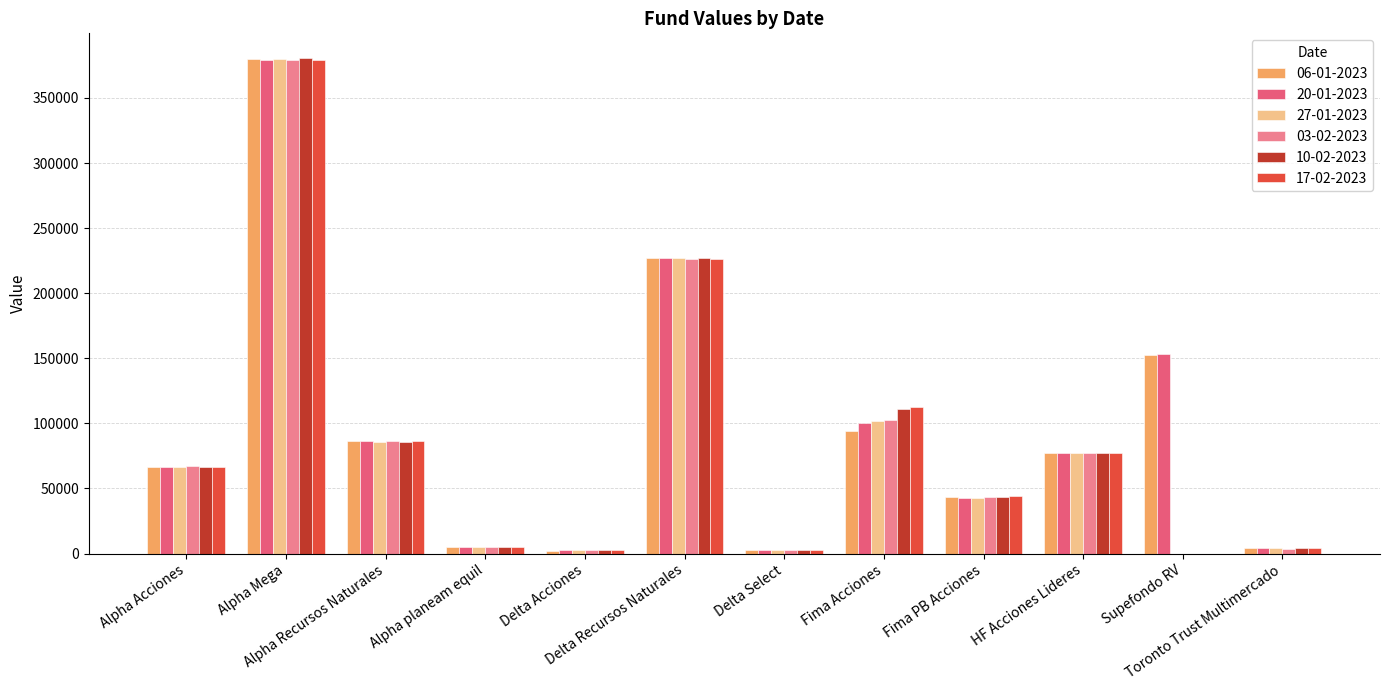

Count the number of categories in the chart.

12